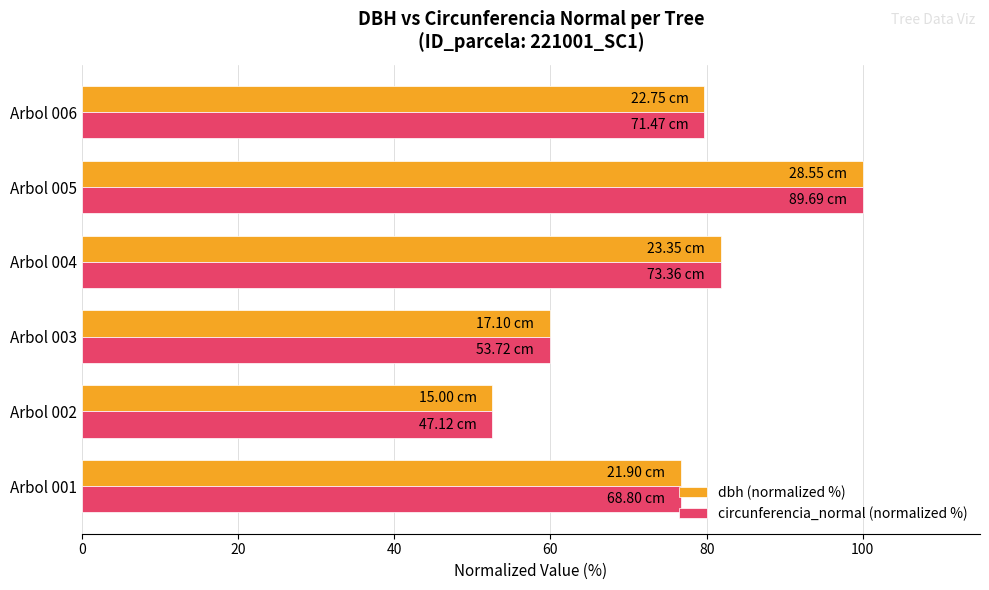

Which series has the widest spread of values?

circunferencia_normal (normalized %)